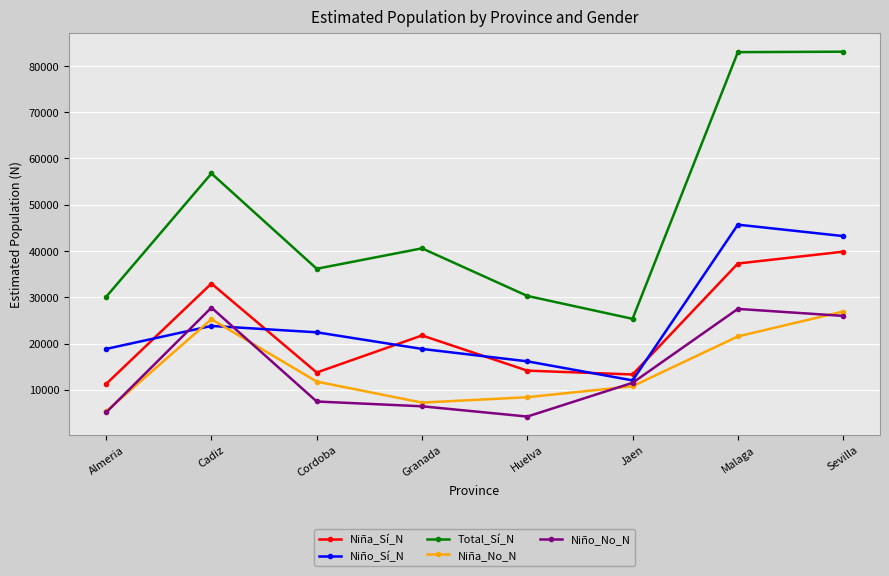

Which series has the largest total across all categories?

Total_Sí_N